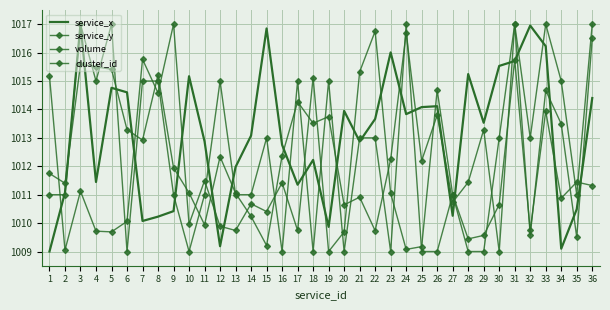

After their last crossing, which series has the higher values: cluster_id or service_x?

cluster_id